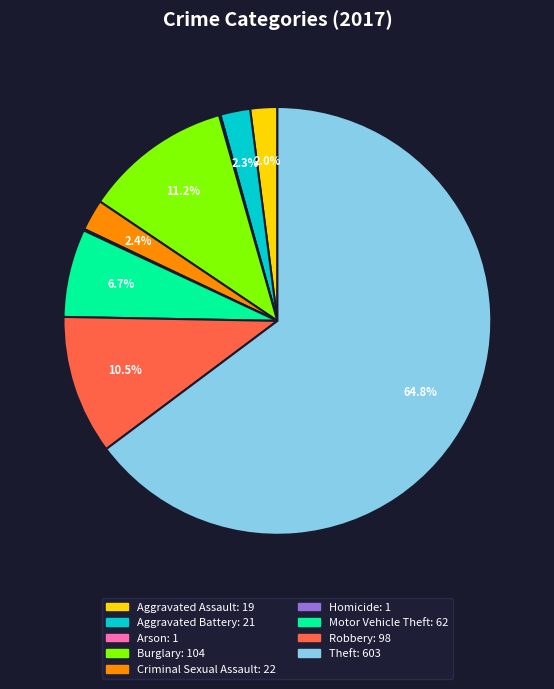

To the nearest percent, what percentage of the pie is Theft?

65%